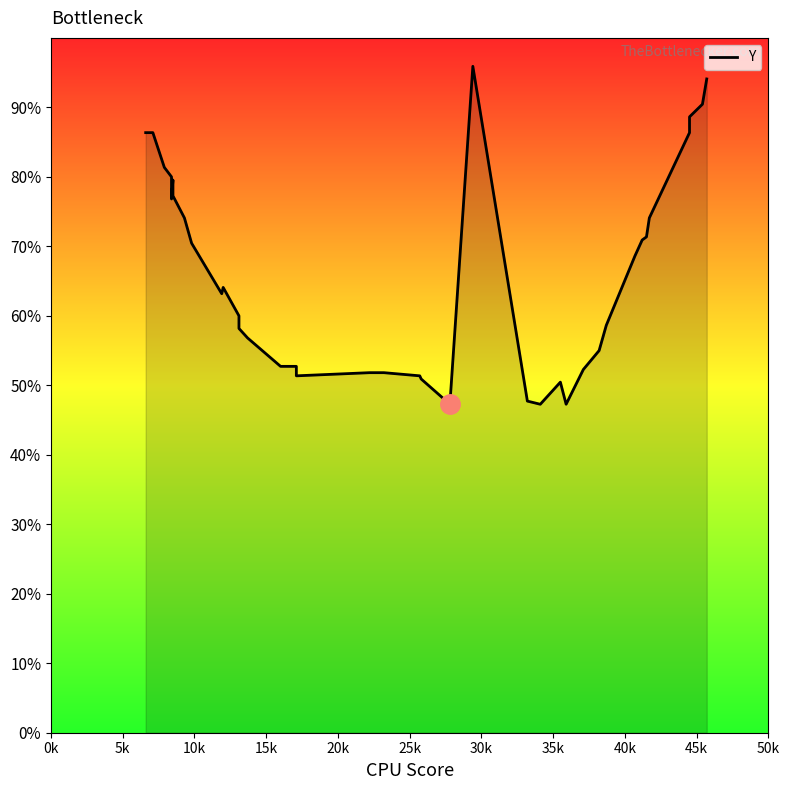

How many data points are less than 139?

20